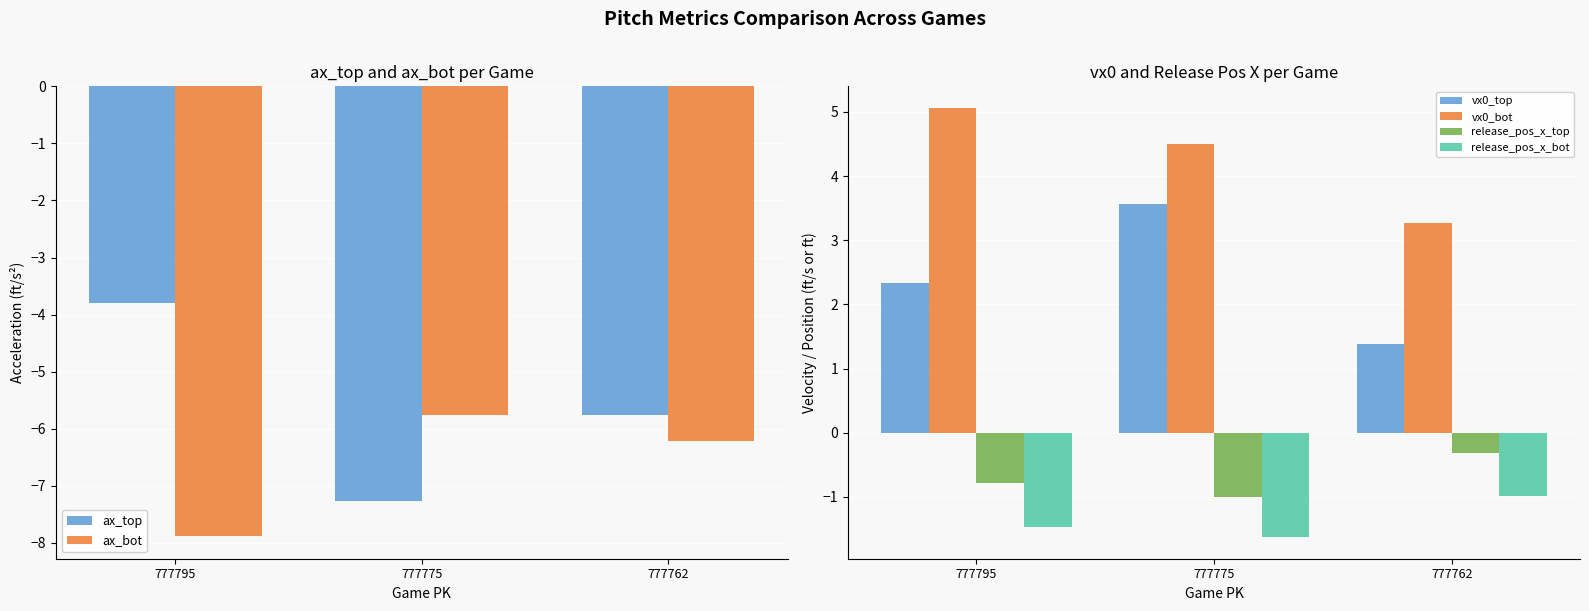

Which series has the largest range (max minus min)?

ax_top